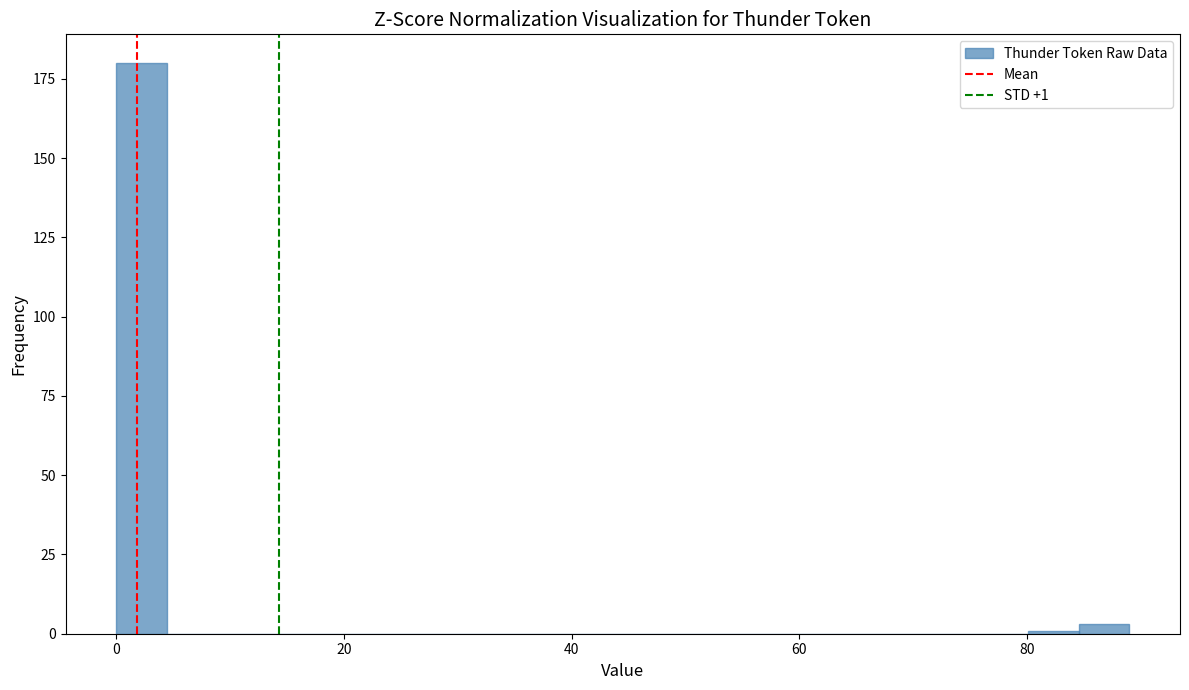

Around what value on the x-axis is the tallest bar? Give the approximate position of its centre, as read against the axis.

2